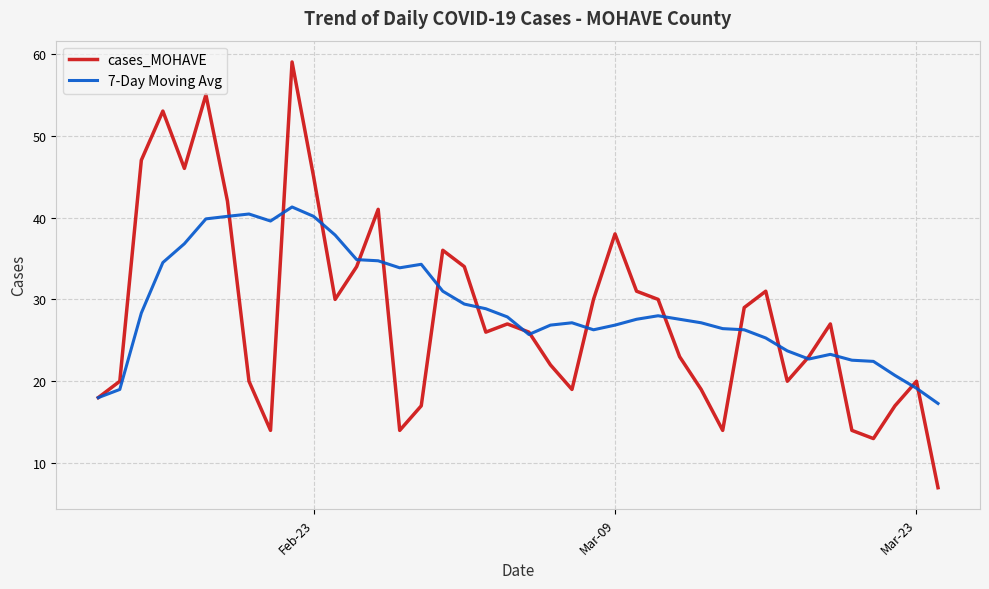

True or false: cases_MOHAVE and 7-Day Moving Avg cross at least once.

True